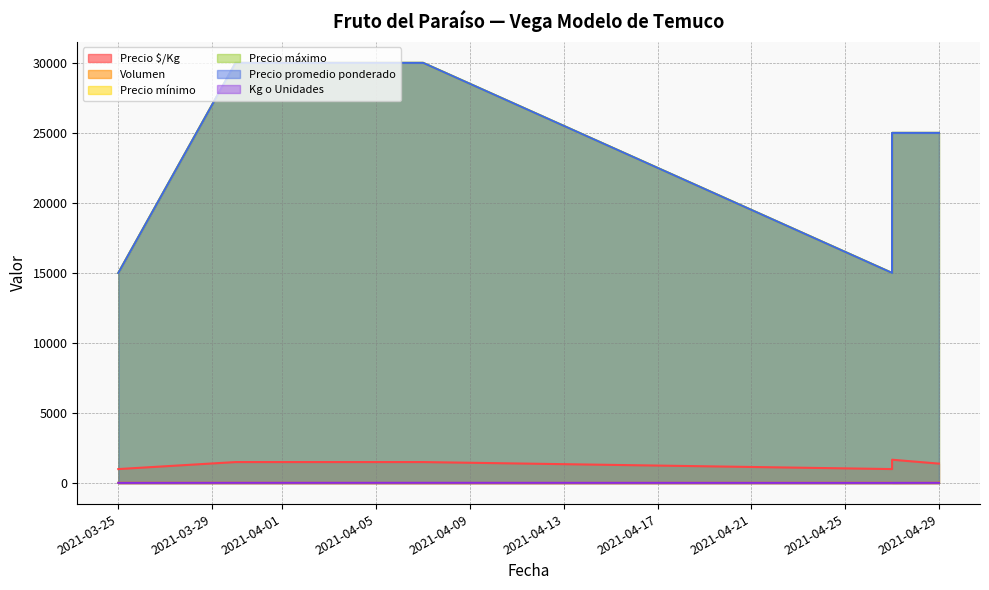

Between 2021-04-07 and 2021-04-29, which series saw the biggest shift?

Precio mínimo